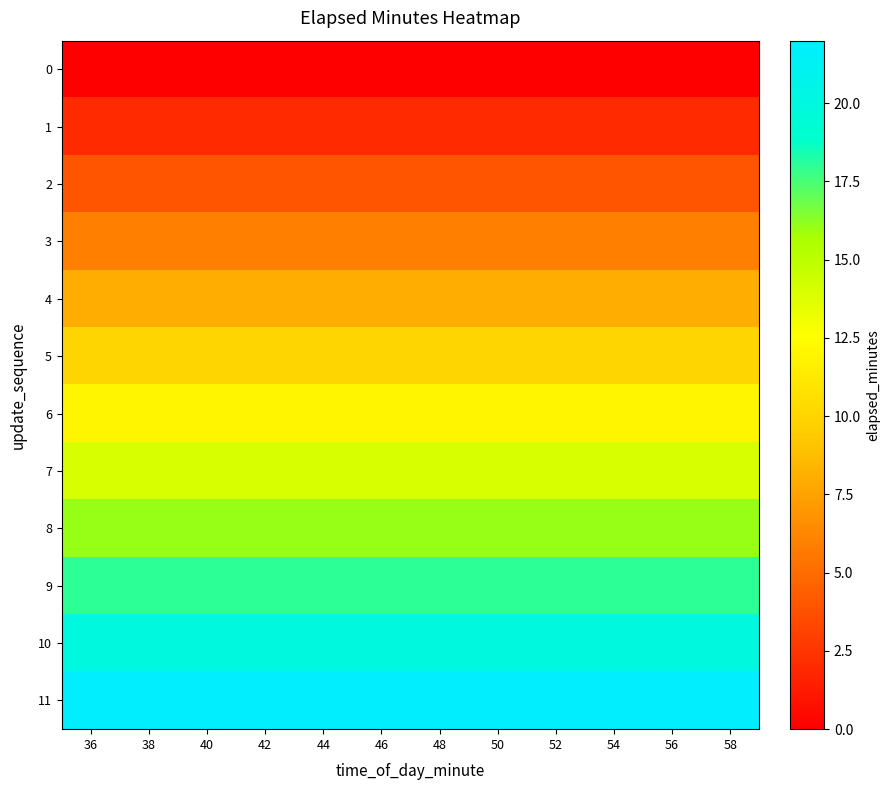

What is the difference between the highest and lowest values at 52?

22